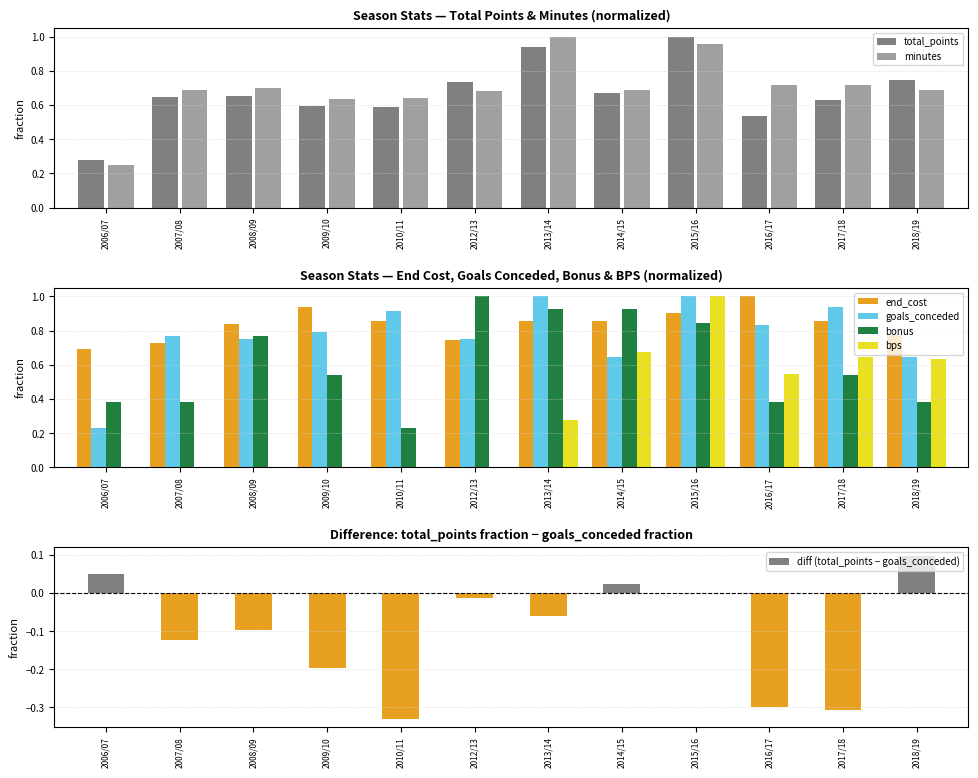

Which has a higher value, 2008/09 or 2014/15?

2014/15